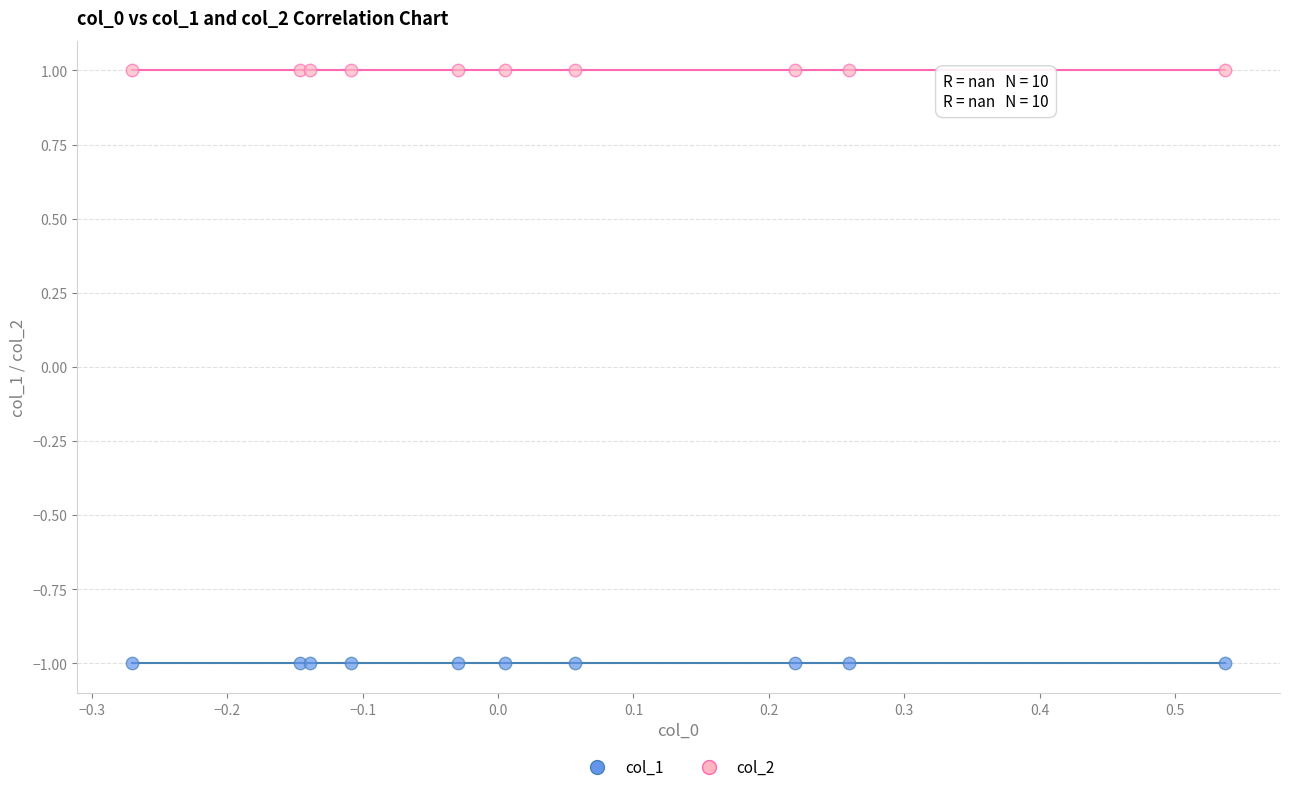

Which series reaches the minimum Y coordinate?

col_1